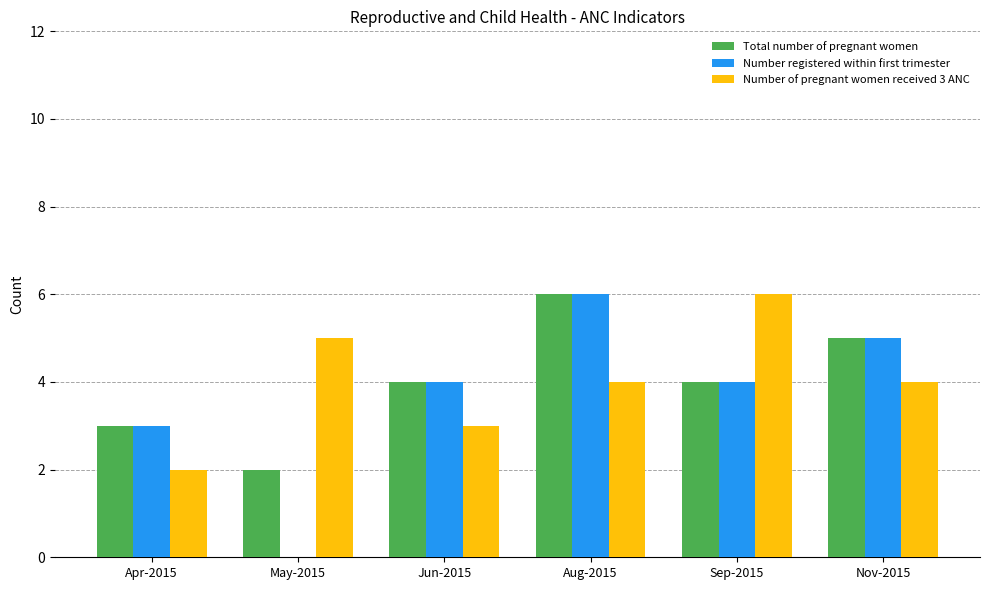

Which series changed the most between Sep-2015 and Nov-2015?

Number of pregnant women received 3 ANC